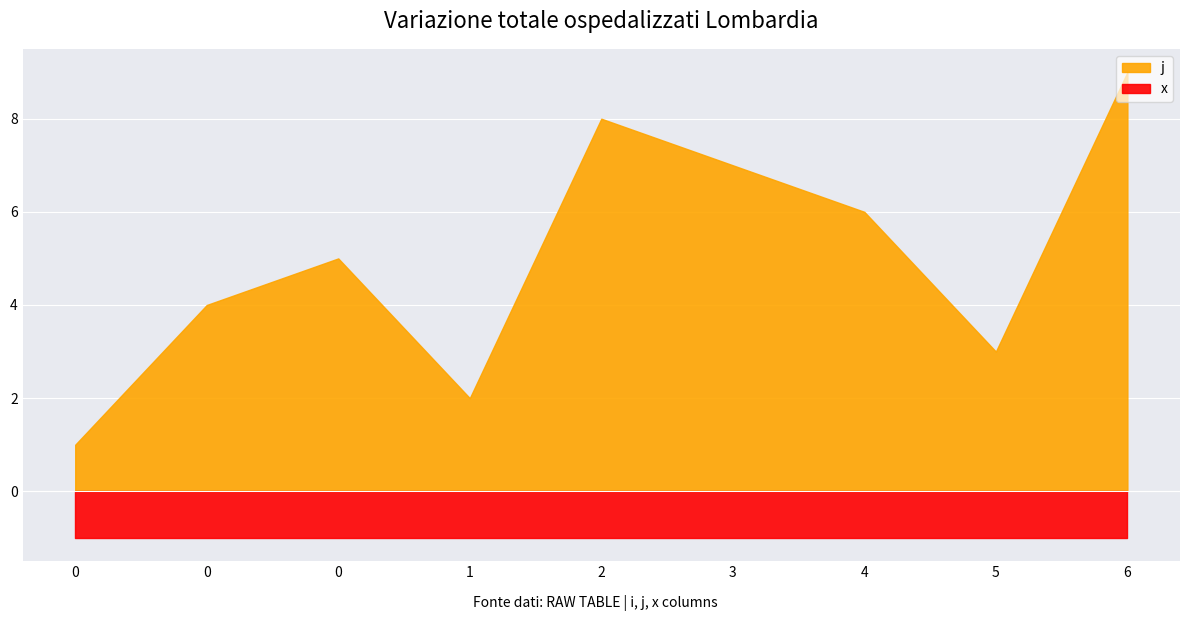

Is it true that j equals 6 at 4?

True